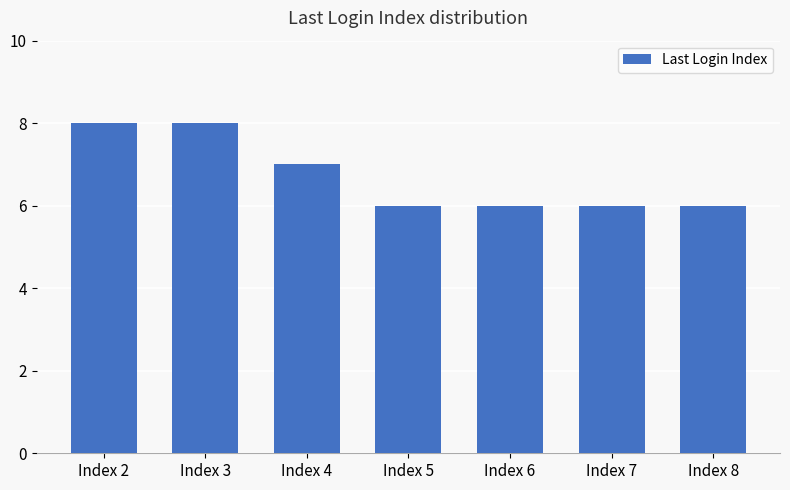

What is the maximum value shown in the chart?

8